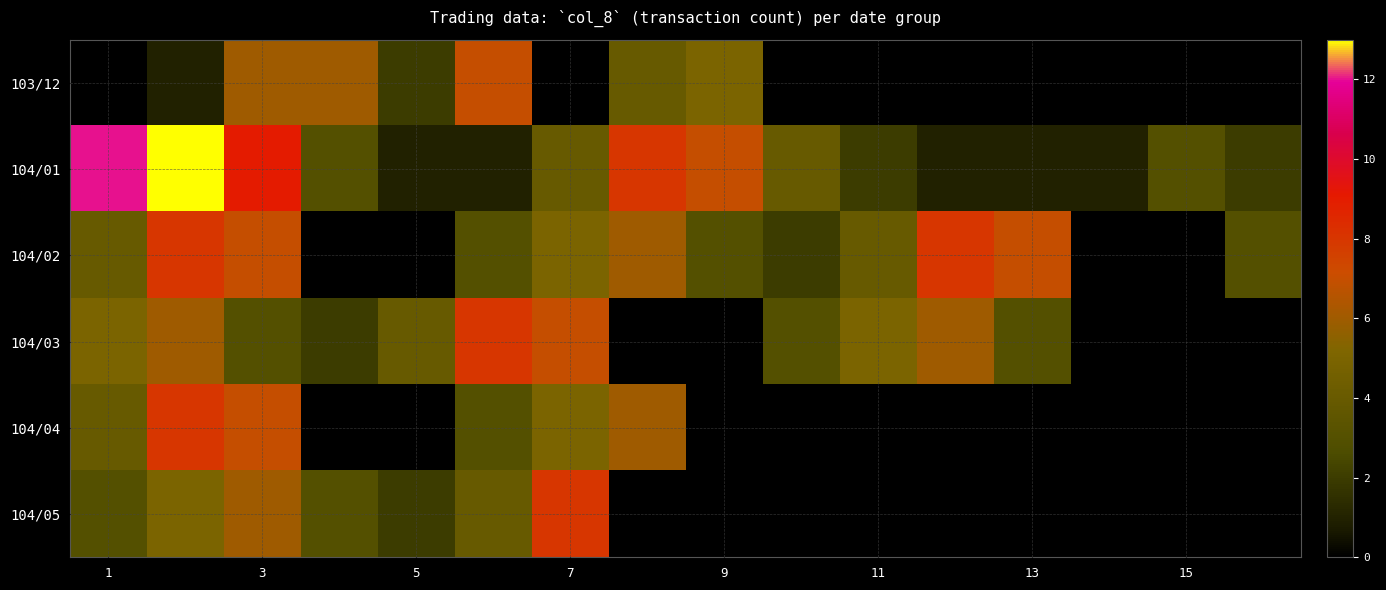

List the series in order of their peak value, lowest first.

103/12, 104/02, 104/03, 104/04, 104/05, 104/01